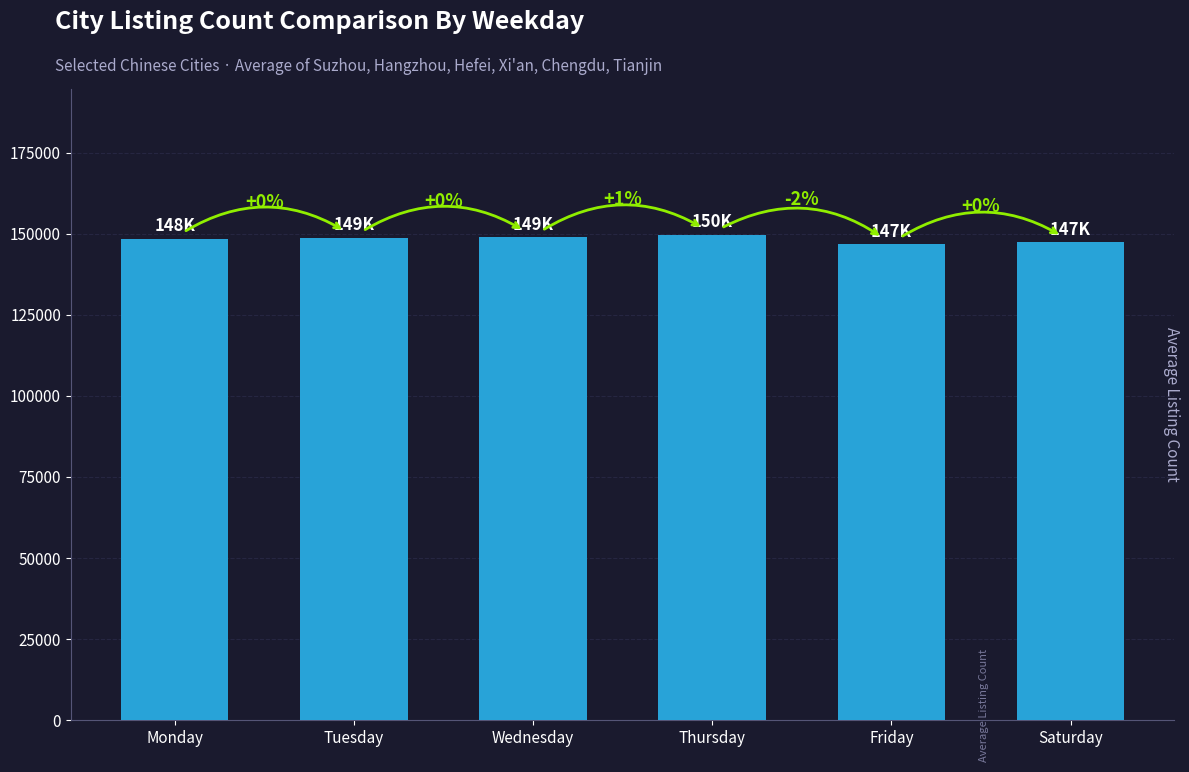

What is the sum of the values at Wednesday and Friday?

295766.8